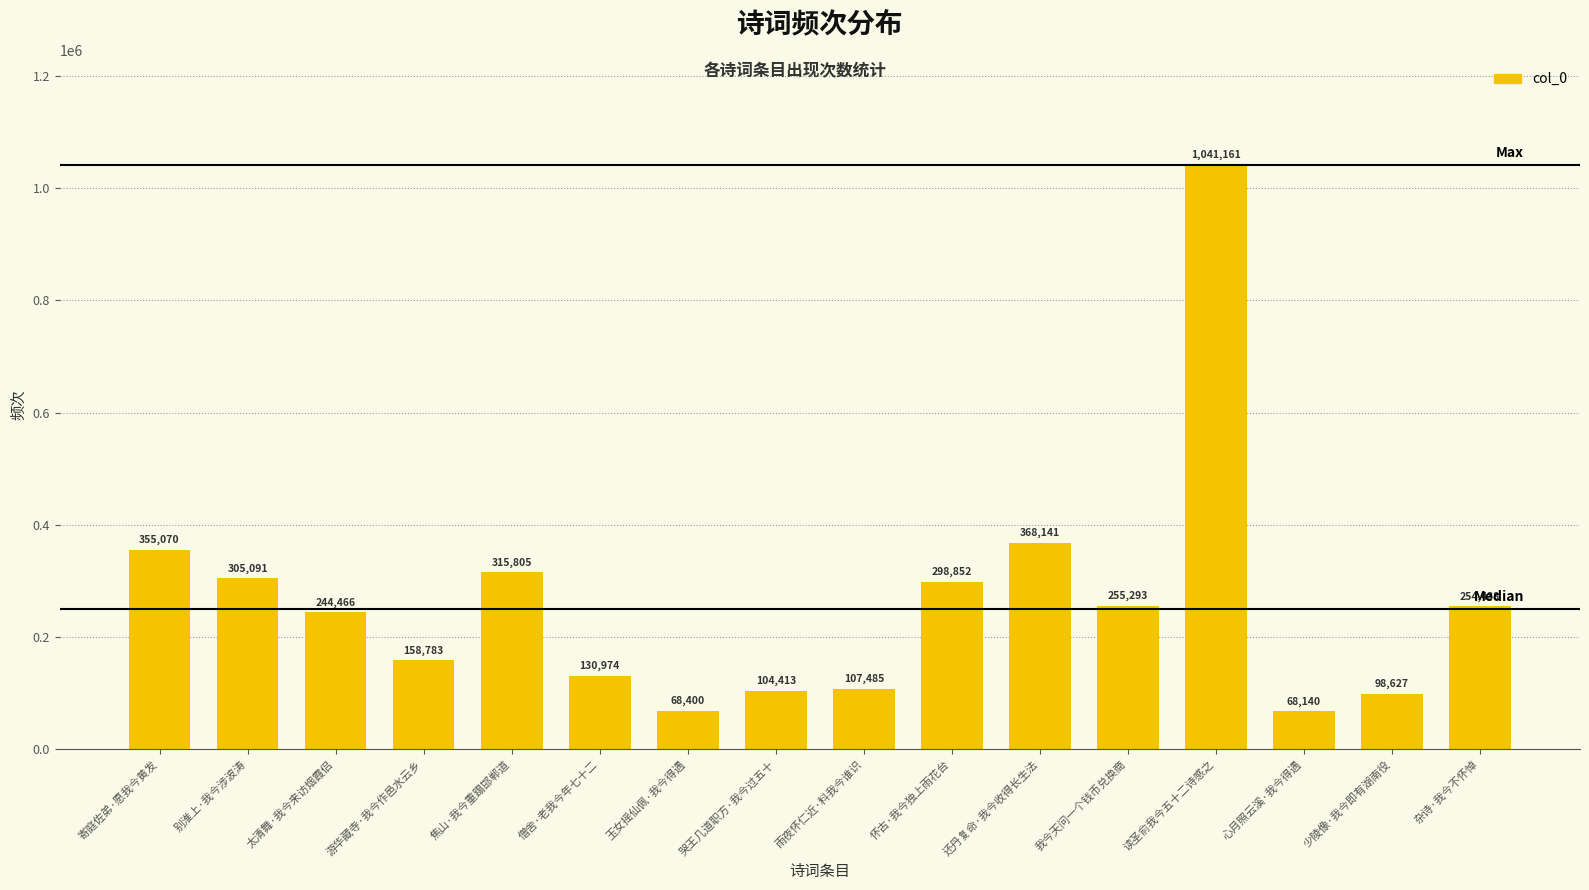

At which label is the value closest to 554650?

还丹复命·我今收得长生法